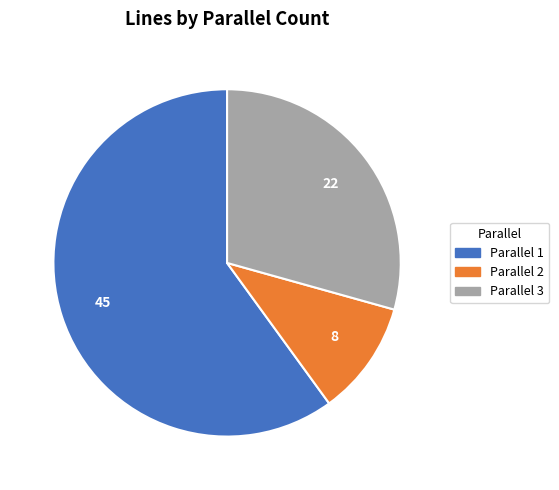

Does any single category account for the majority?

Yes